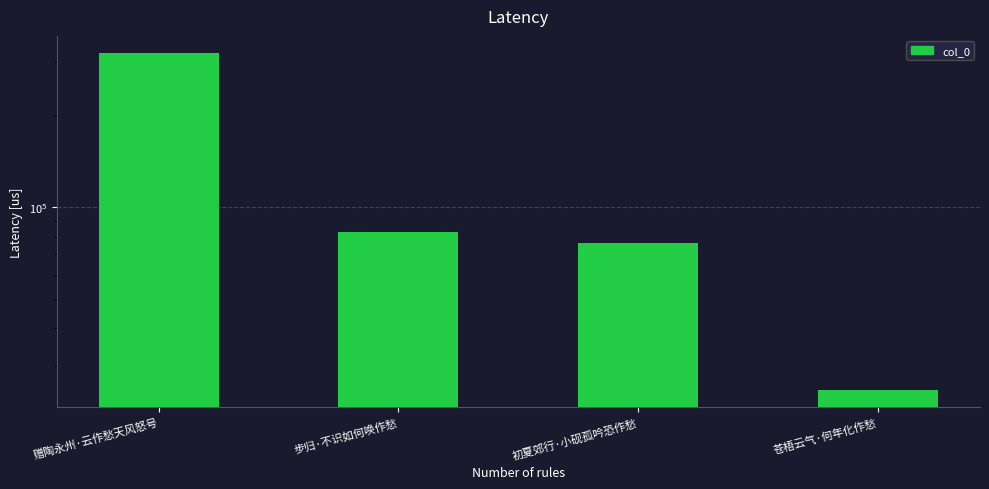

How many data points are less than 82543?

2